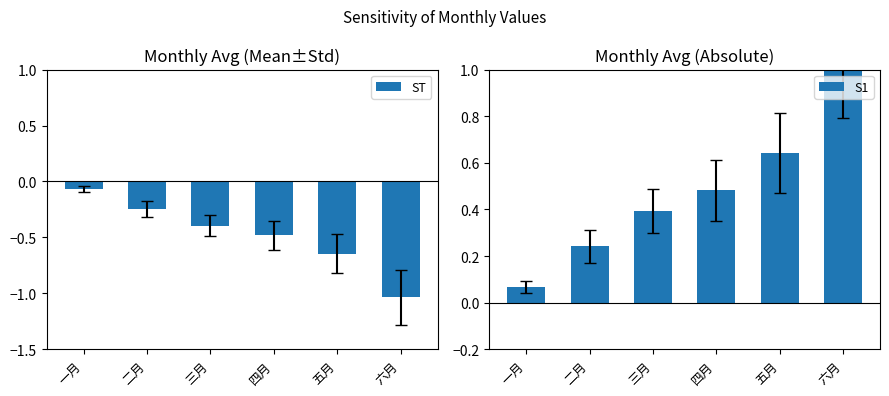

What is the sum of all S1 values?

2.9